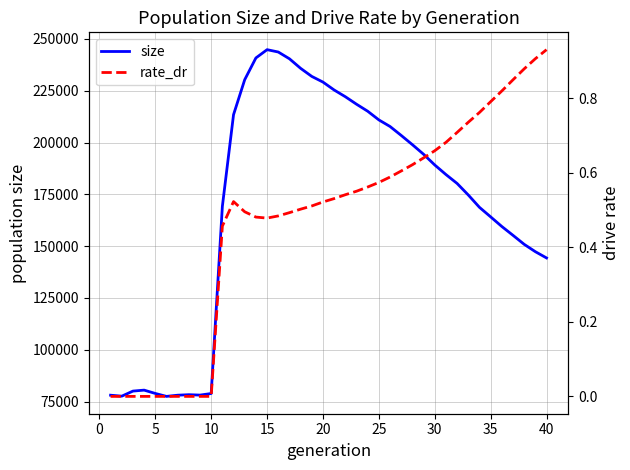

At how many categories does at least one series exceed 227226?

8